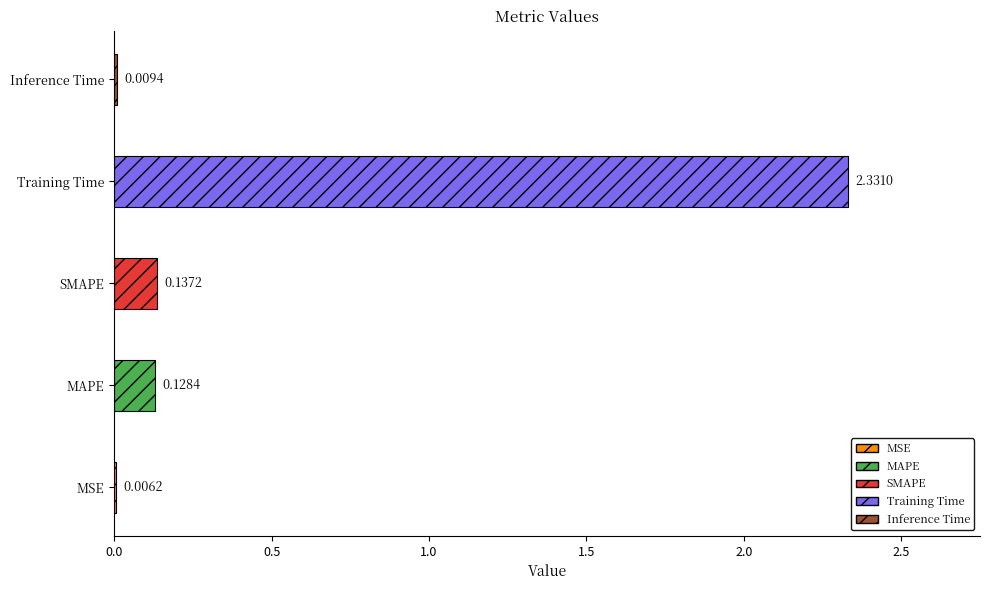

How many bars are there in total?

5